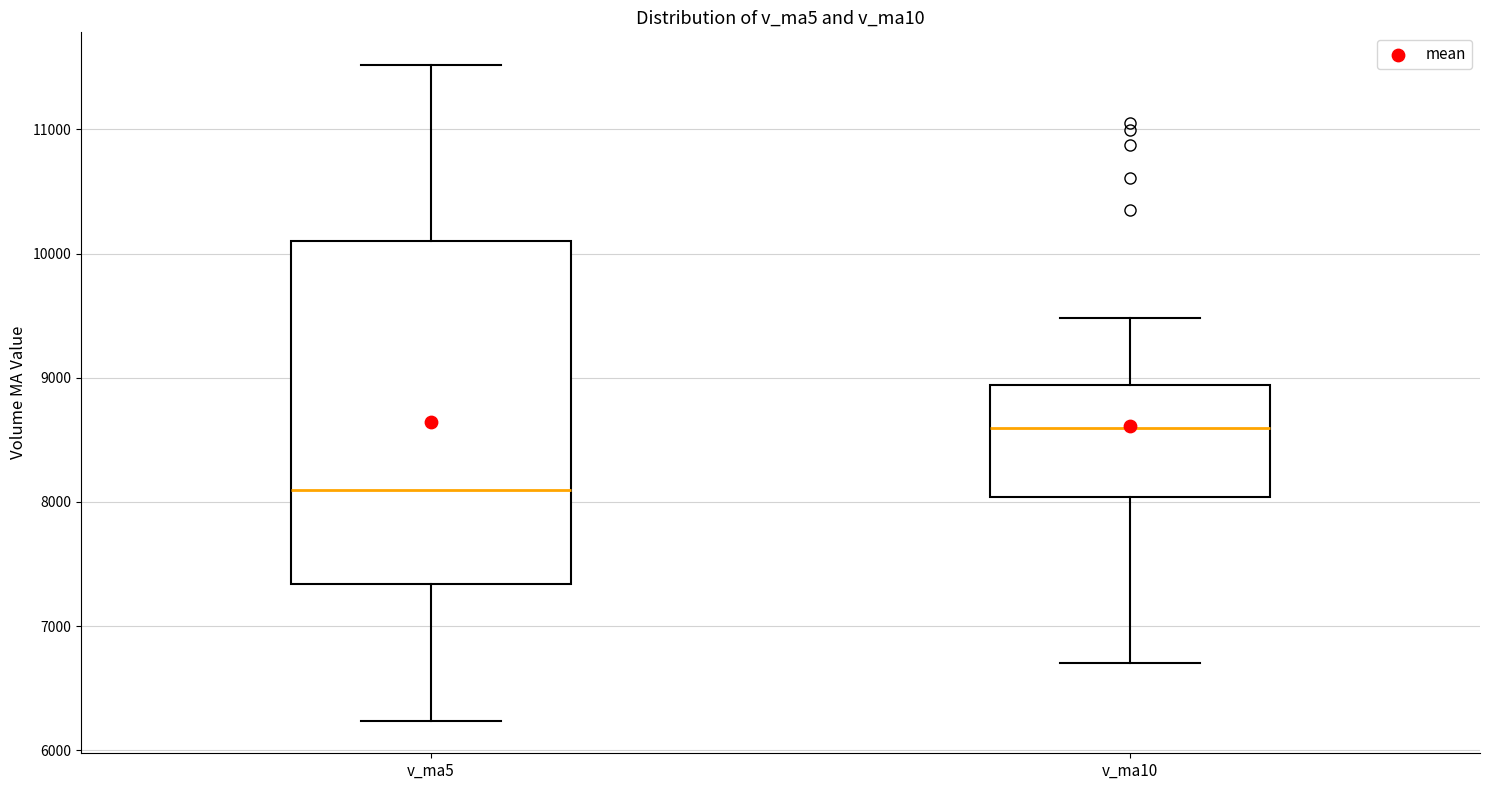

Reading left to right, transcribe this box plot: for each box, give where its median line is, the range the box spans, and where its two whiskers end, as read against the y-axis. The values are not printed on the chart, so give them approximately, as read against the axis.

v_ma5: median 8100, box 7300 to 10100, whiskers 6200 to 11500
v_ma10: median 8600, box 8000 to 8900, whiskers 6700 to 9500